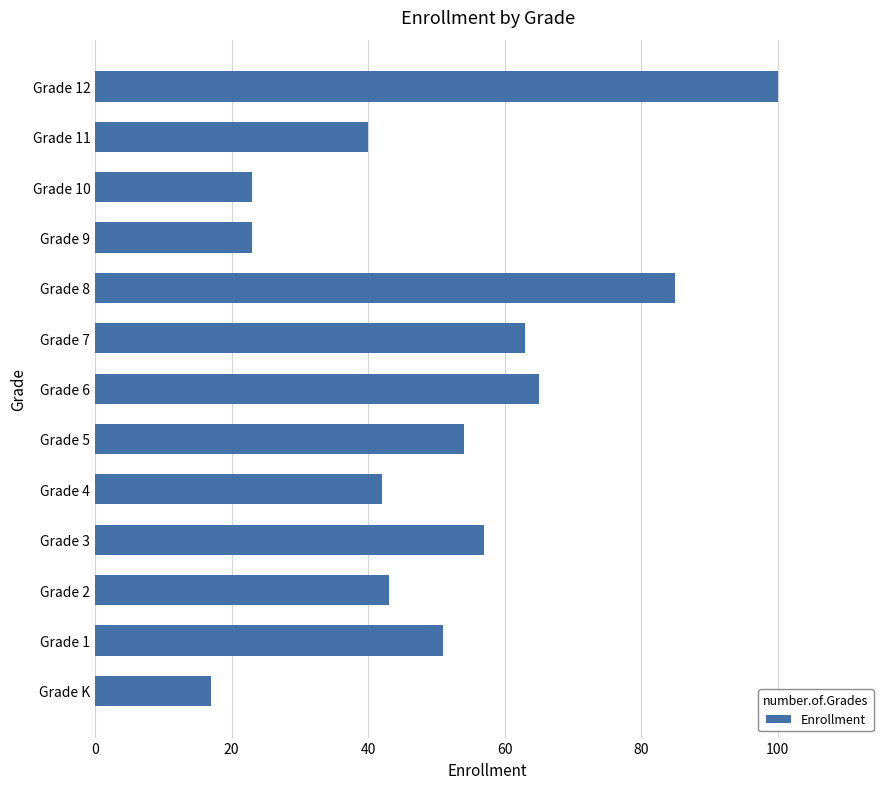

Between Grade 12 and Grade 11, which is larger?

Grade 12